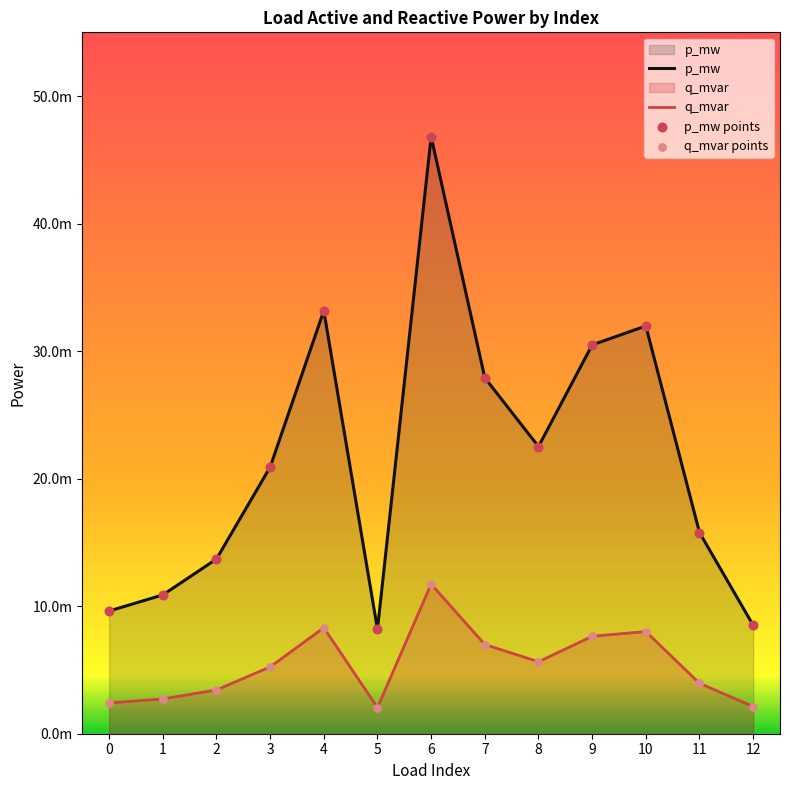

At which category is the sum across all series the highest?

6